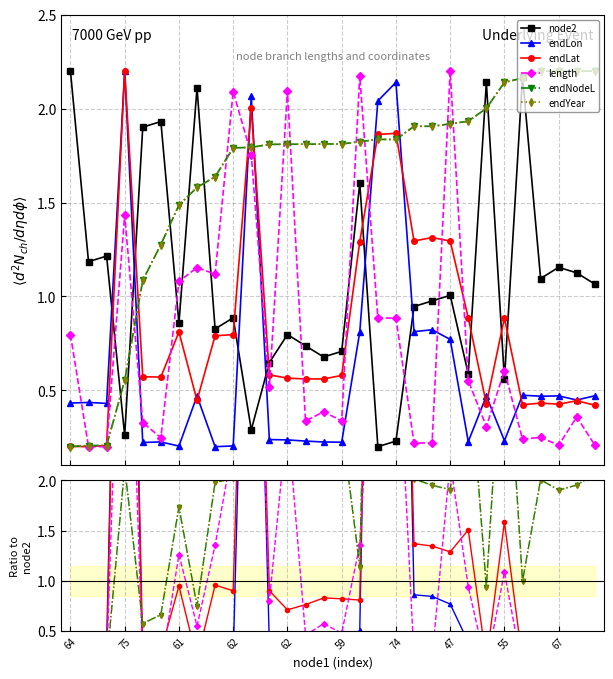

Which series has the largest total across all categories?

endYear